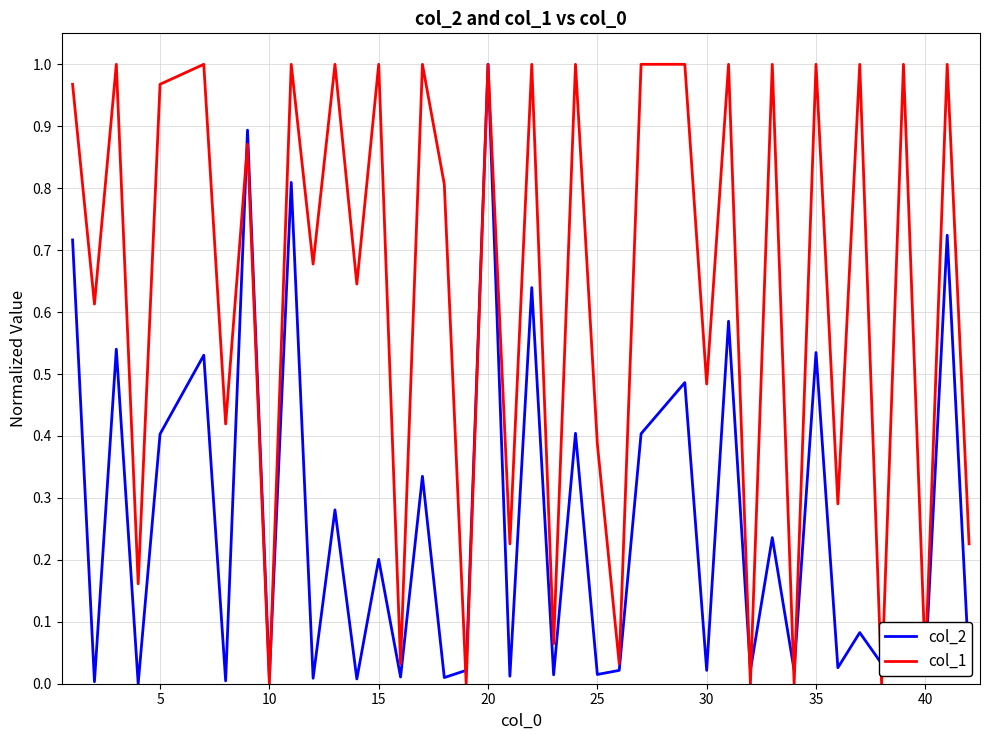

List the series in order of their overall mean, lowest first.

col_2, col_1